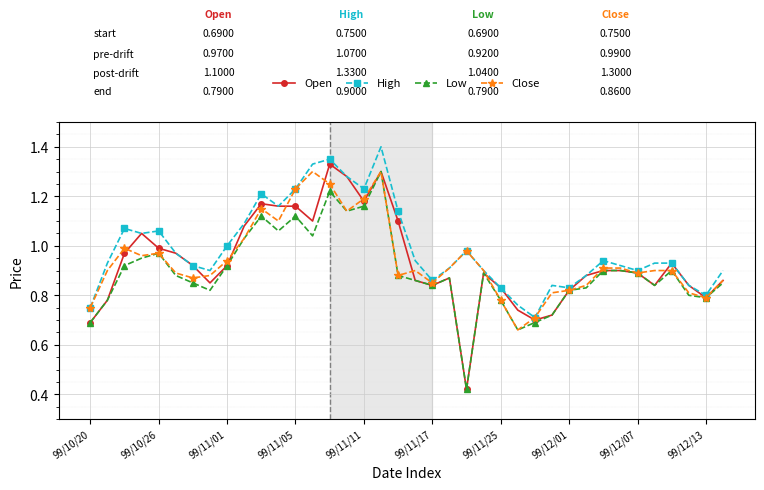

Which series has the largest total across all categories?

High